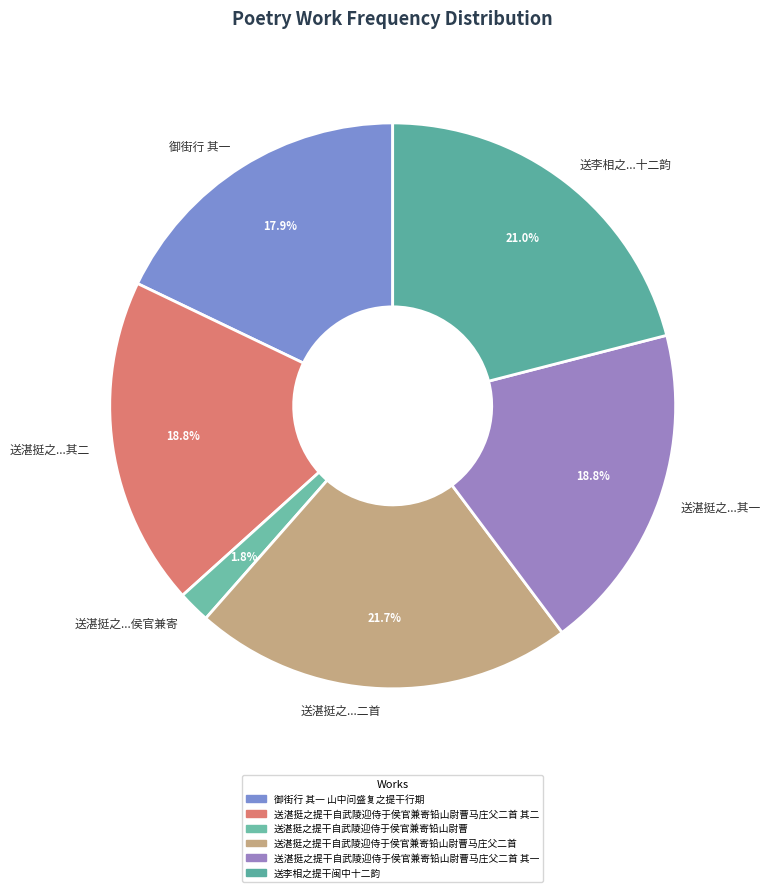

Which slice is the largest?

送湛挺之...二首